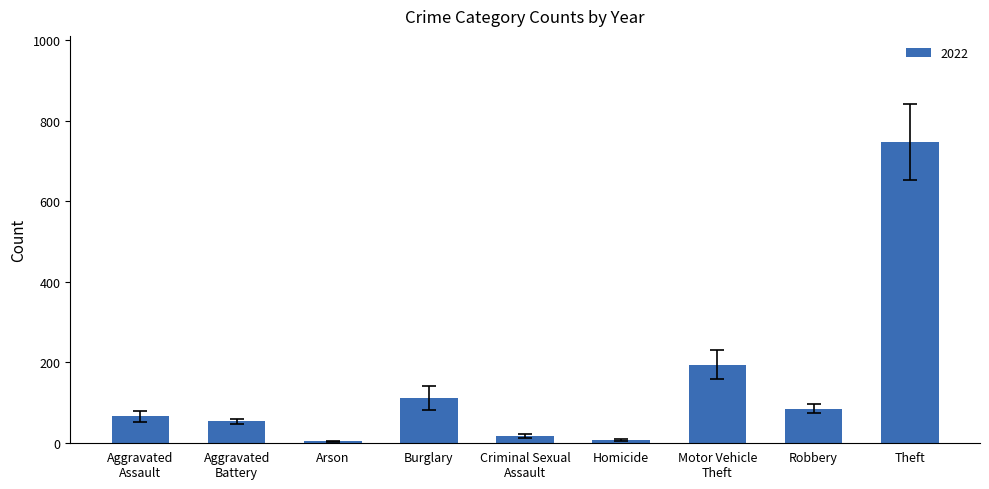

Which category has the highest value across all series?

Theft